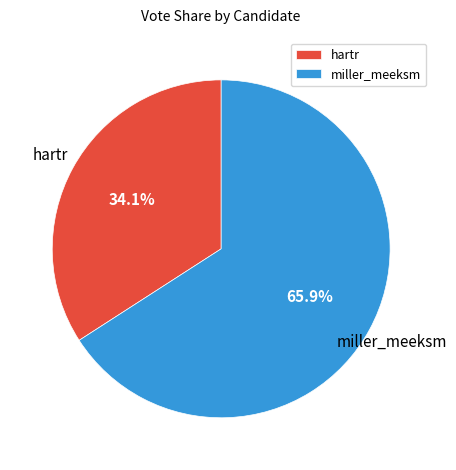

Count the number of slices in the pie.

2